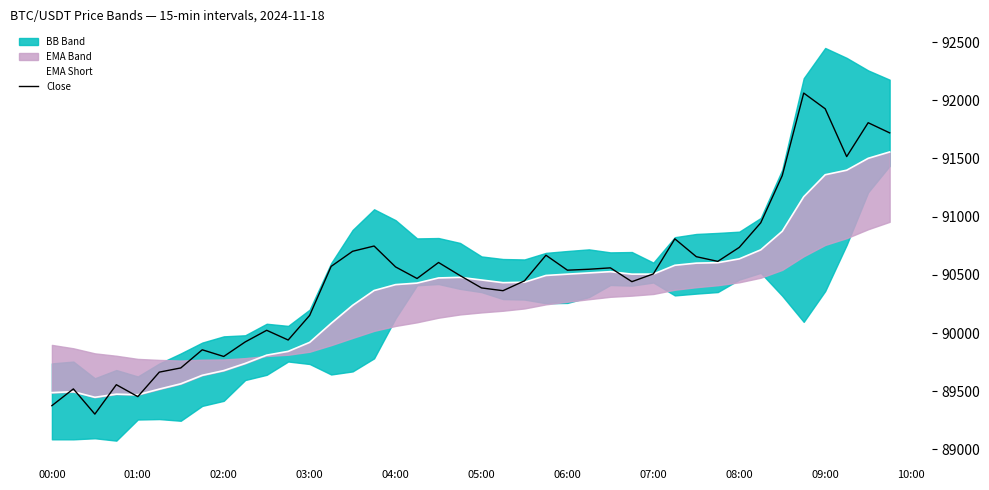

In Close, how many points are higher than both neighbors (excluding endpoints)?

11